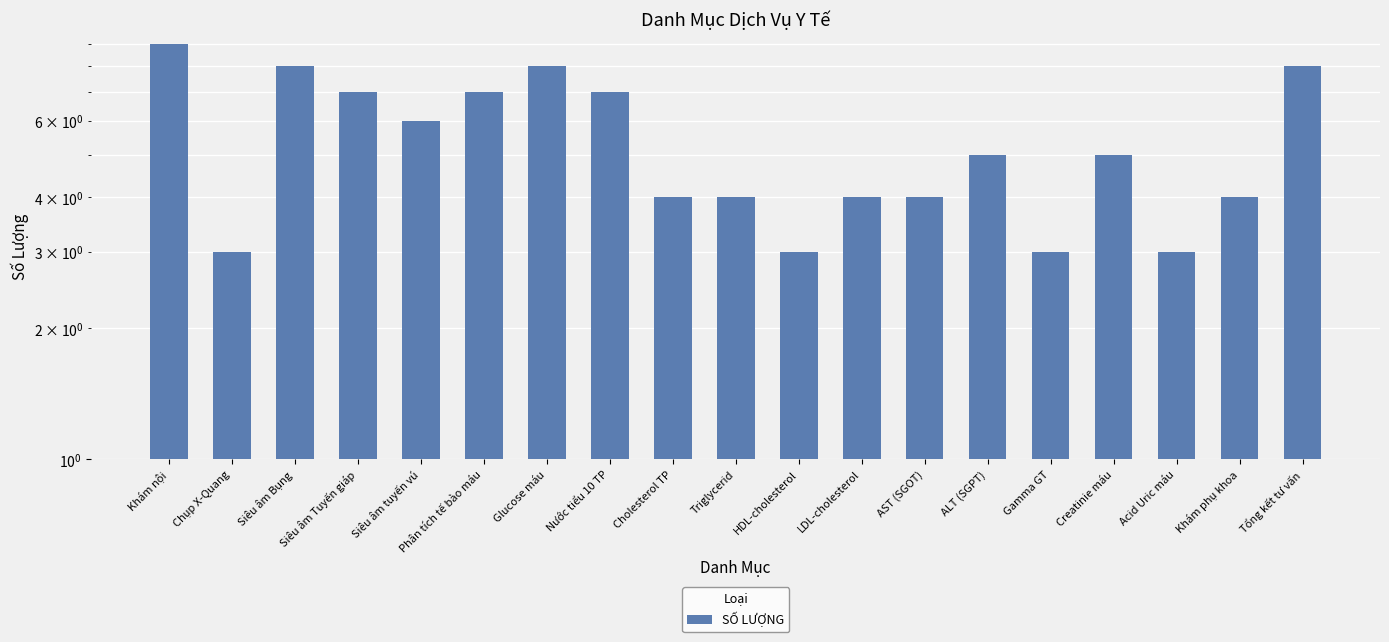

Count the number of data series in this chart.

1